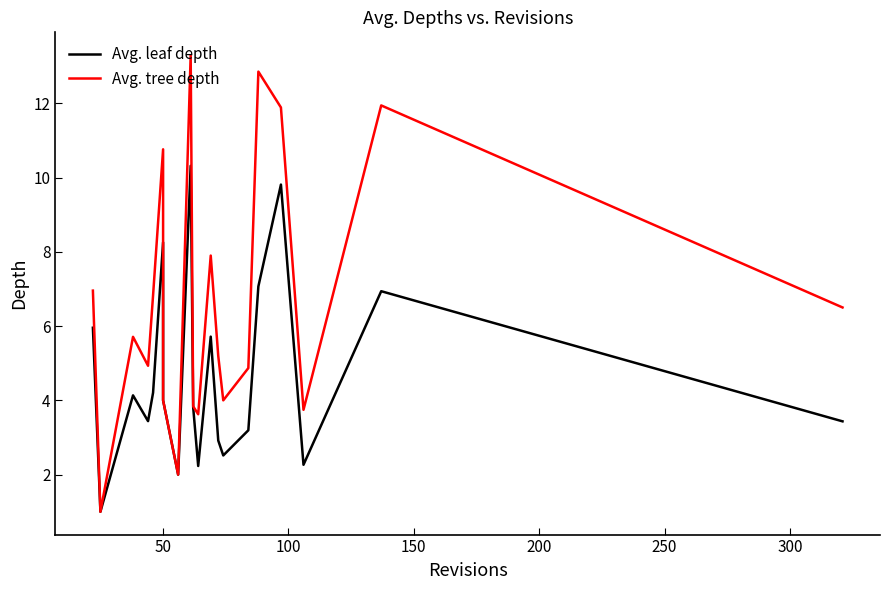

What is the greatest value displayed?

13.3